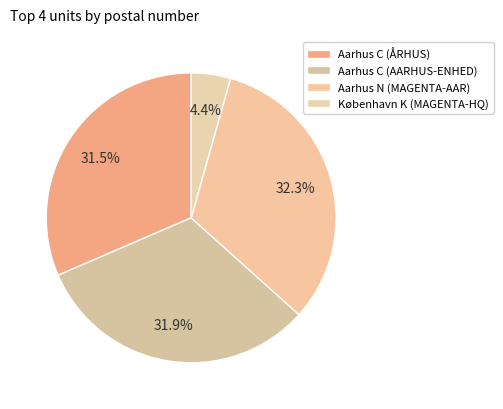

Count the number of slices in the pie.

4